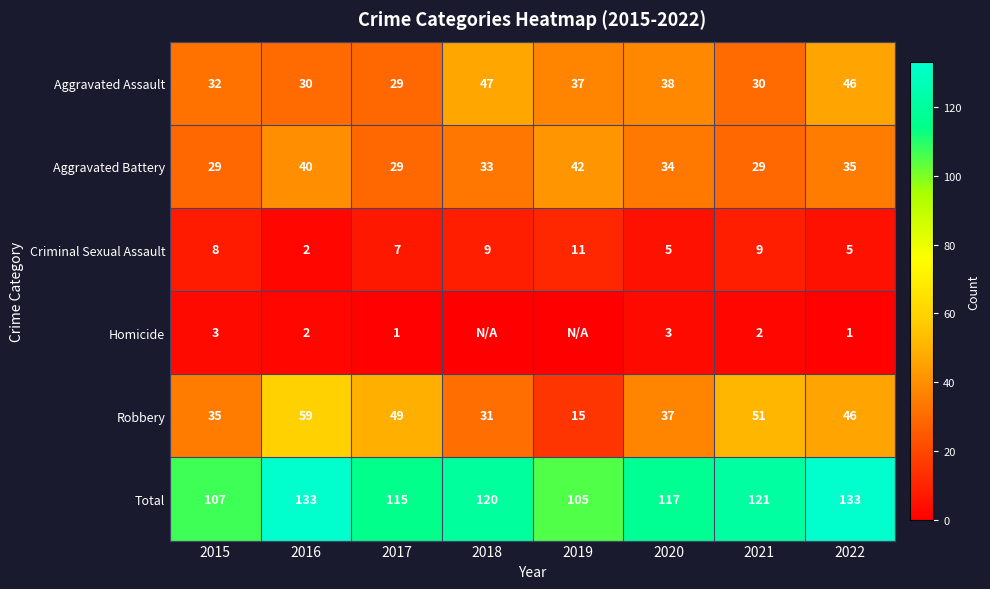

At which label is Robbery closest to 37?

2020